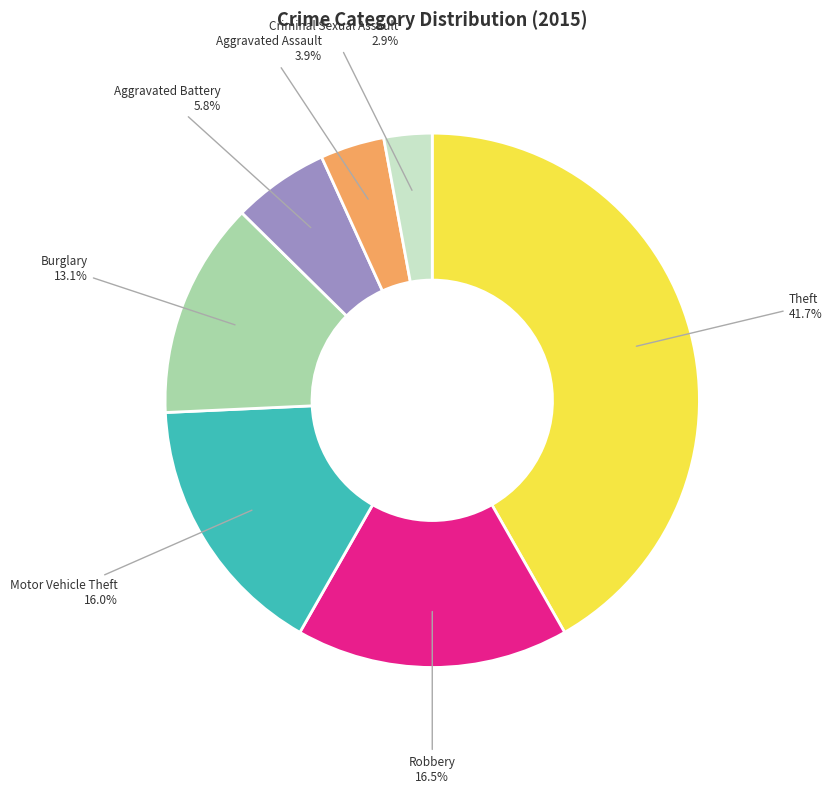

Which slice is the smallest?

Criminal Sexual Assault